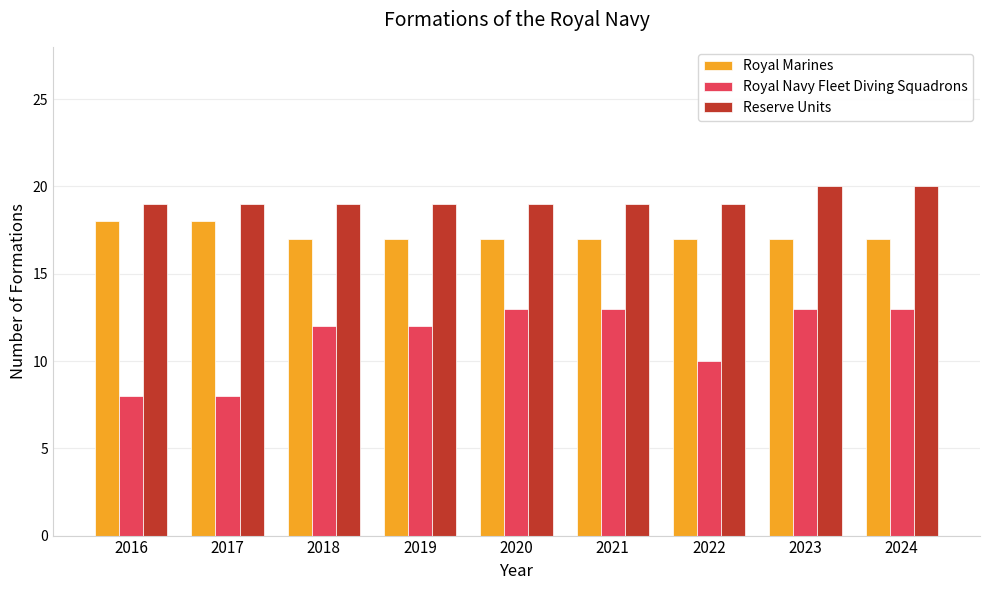

What is the maximum value shown in the chart?

20